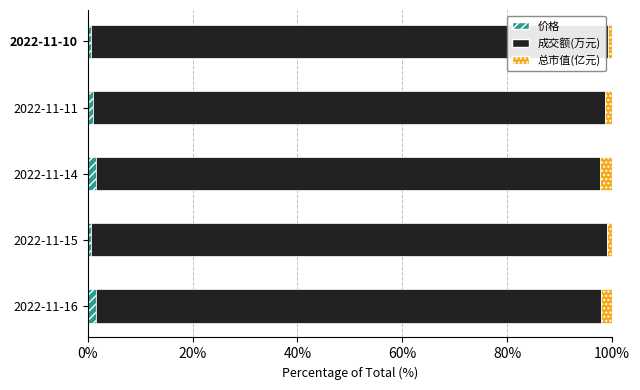

How many data points does each series have?

5